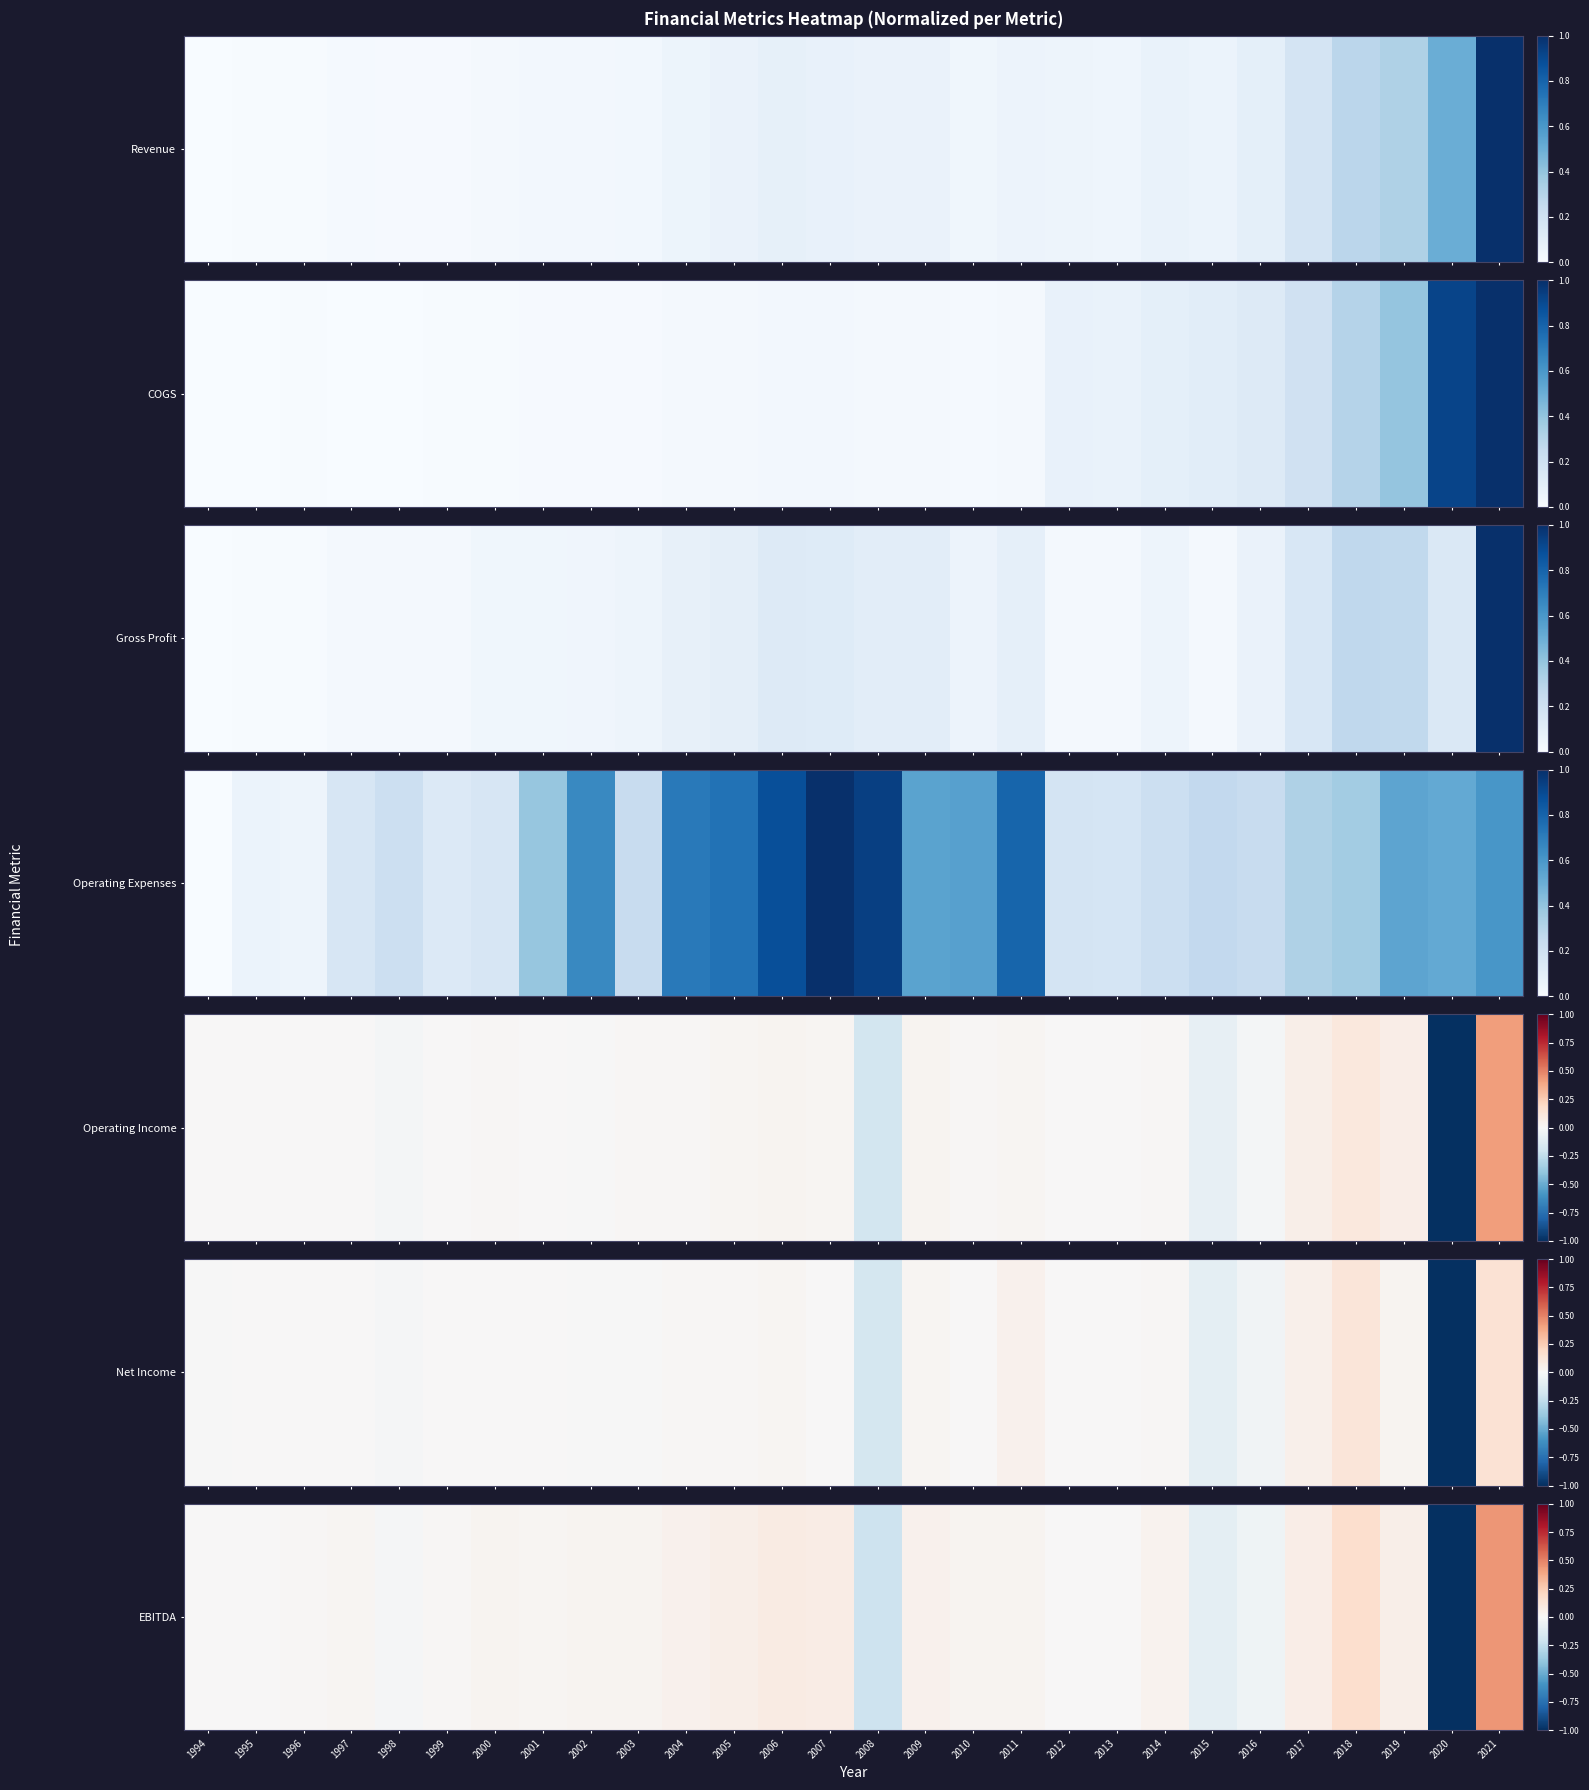

Which label corresponds to the smallest value in the chart?

2020